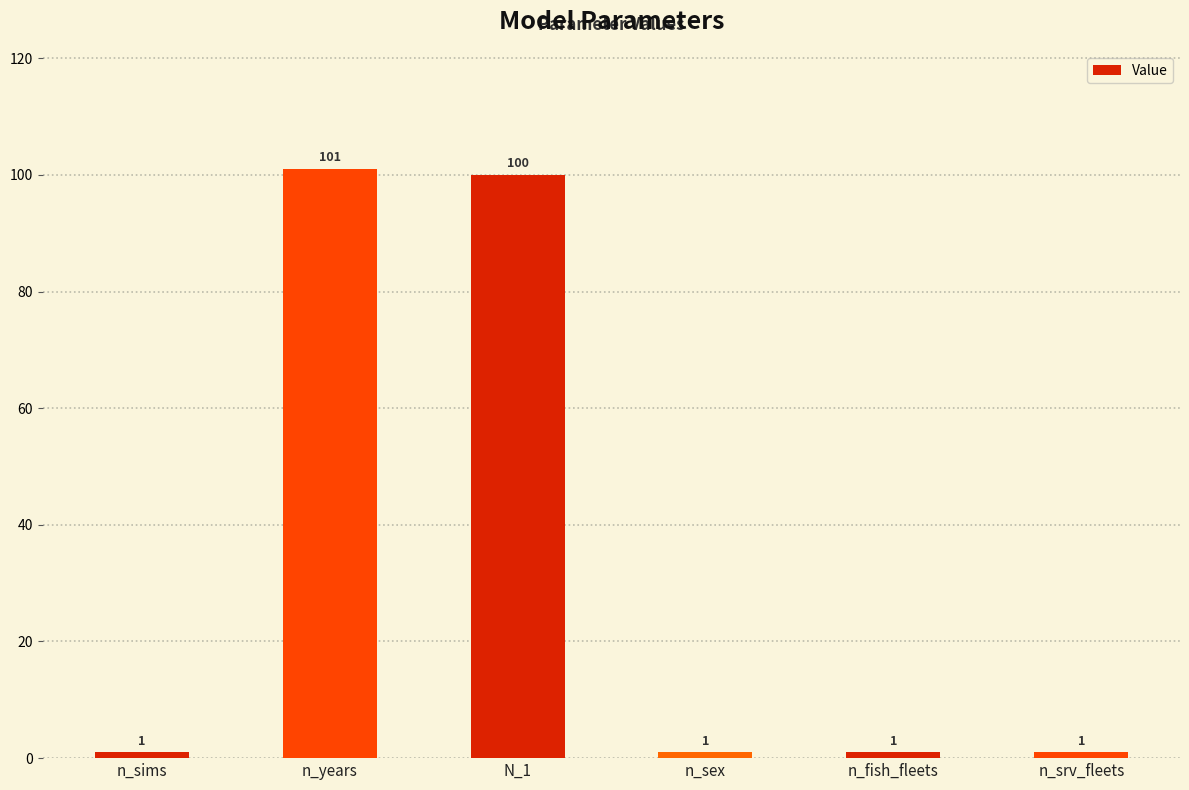

What position from the left is n_years?

2